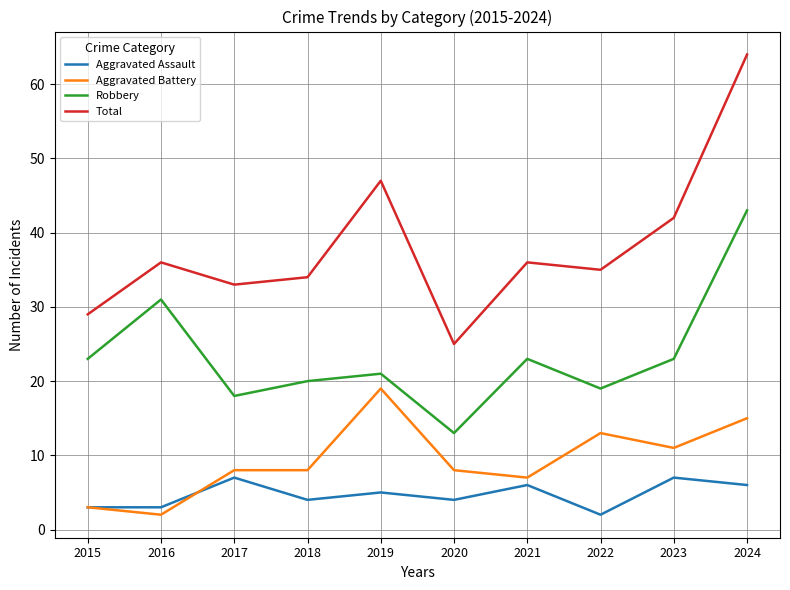

Which series has the largest total across all categories?

Total